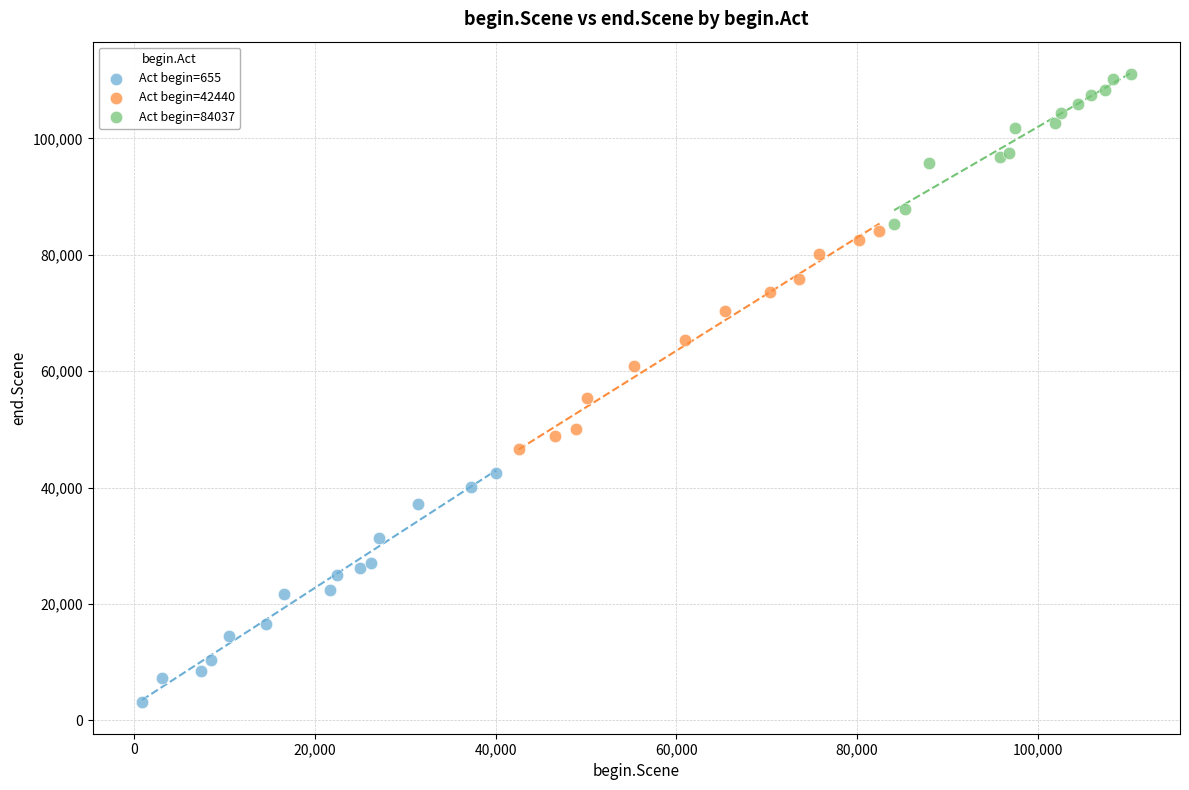

Which series contains the lowest Y value?

Act begin=655